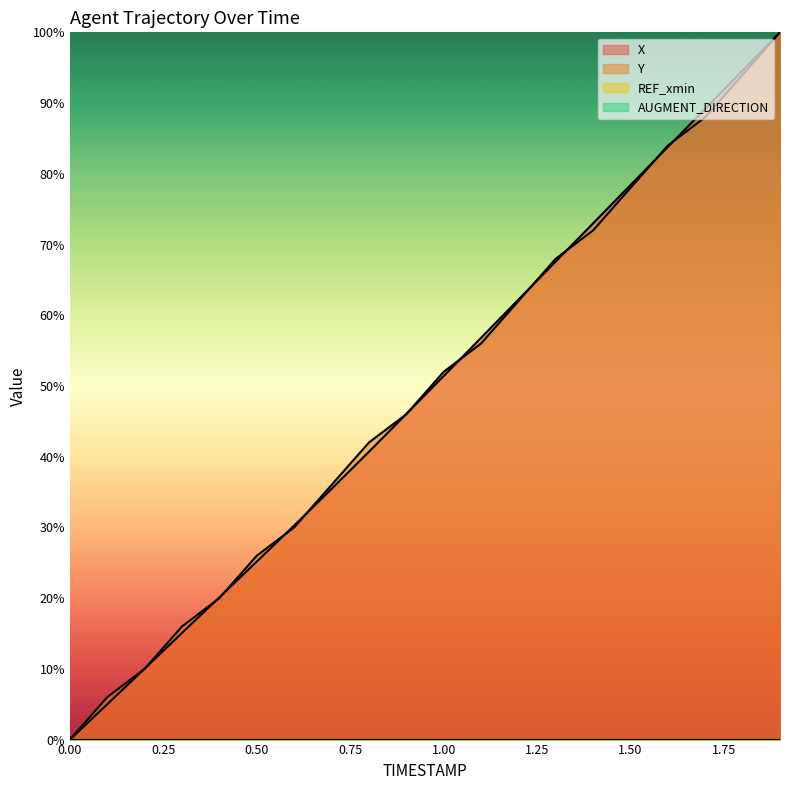

Reading right to left, transcribe all the data shown in this chart.

X: 1.9=100.0	1.8=94.6	1.7=89.2	1.6=83.8	1.5=78.4	1.4=73.0	1.3=67.6	1.2=62.2	1.1=56.8	1.0=51.4	0.9=46.0	0.8=40.7	0.7=35.4	0.6=30.3	0.5=25.2	0.4=20.1	0.3=15.1	0.2=10.0	0.1=5.0	0.0=0.0
Y: 1.9=100.0	1.8=94.0	1.7=88.0	1.6=84.0	1.5=78.0	1.4=72.0	1.3=68.0	1.2=62.0	1.1=56.0	1.0=52.0	0.9=46.0	0.8=42.0	0.7=36.0	0.6=30.0	0.5=26.0	0.4=20.0	0.3=16.0	0.2=10.0	0.1=6.0	0.0=0.0